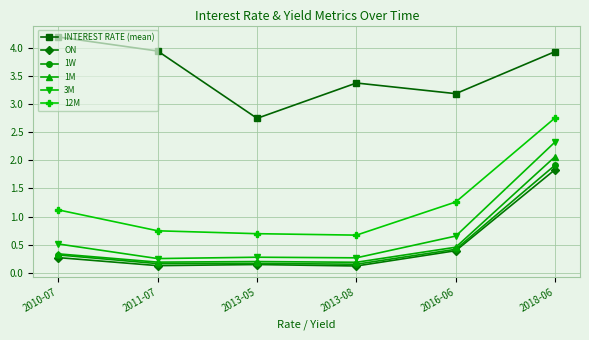

At which category does the chart reach its peak across all series?

2010-07